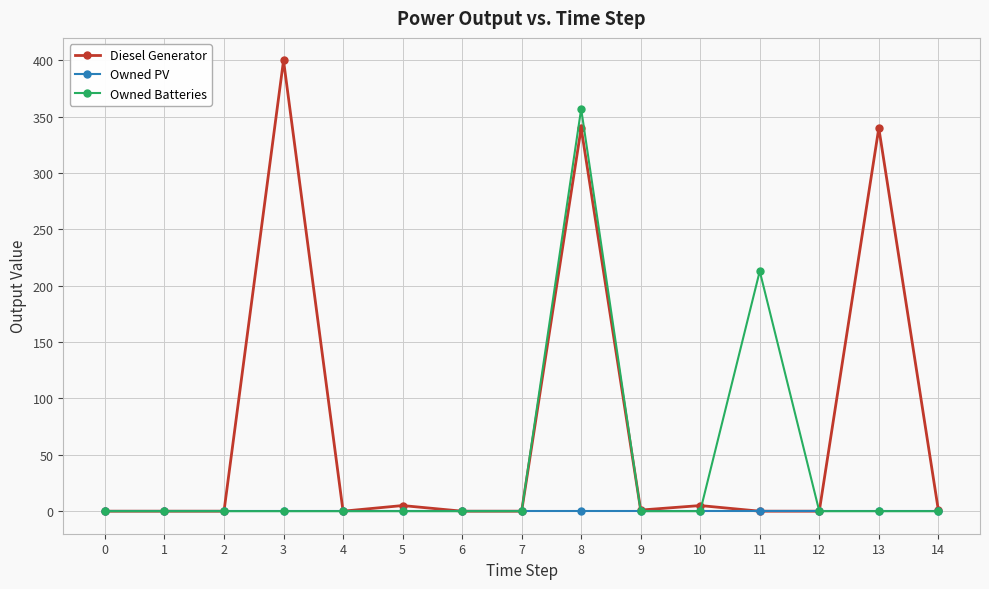

Which series has the largest range (max minus min)?

Diesel Generator